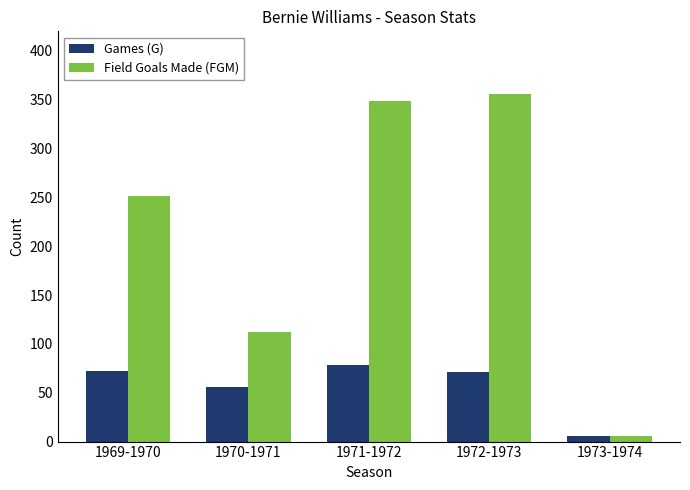

What is the average value of the Field Goals Made (FGM) series?

215